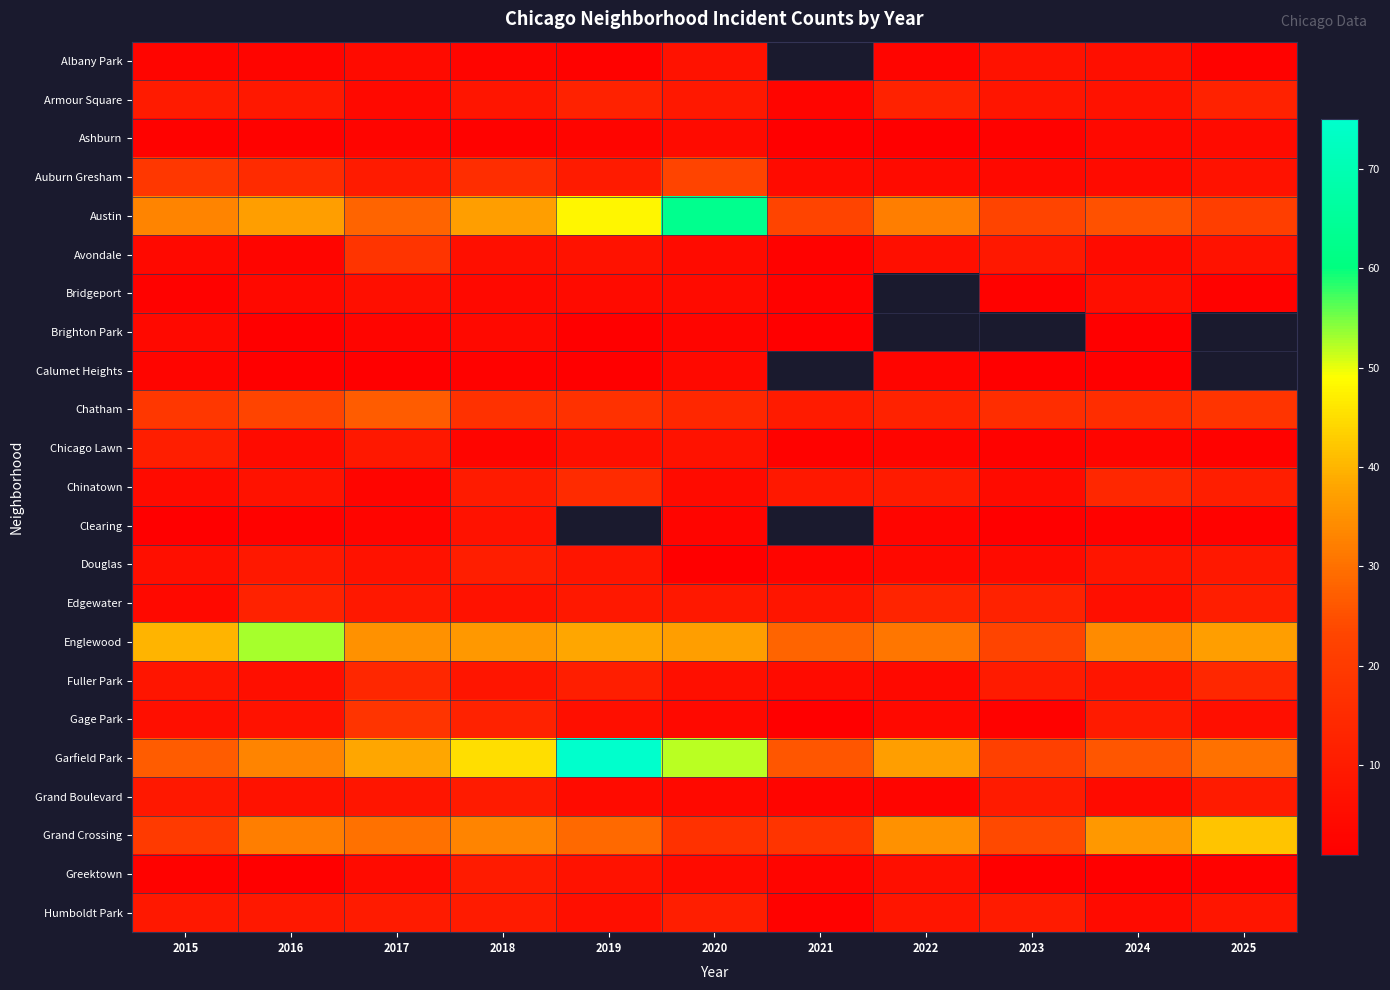

True or false: Auburn Gresham has a value of 3.2 at 2022.

False